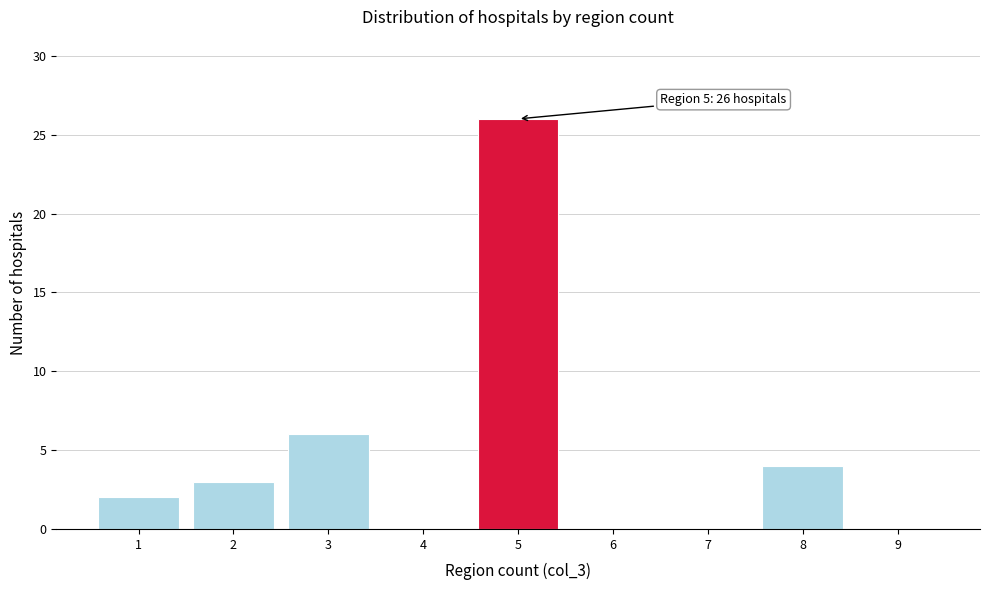

Over which range of the x-axis is the bar tallest?

4.5 to 5.5